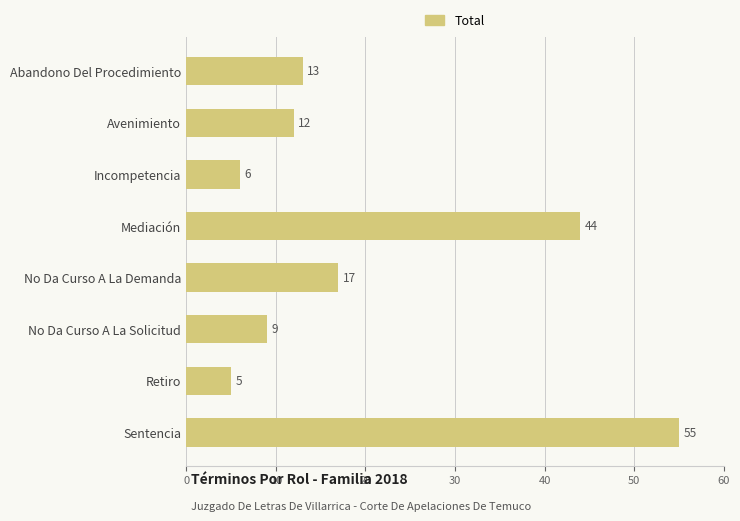

Rank the categories by value from highest to lowest.

Sentencia, Mediación, No Da Curso A La Demanda, Abandono Del Procedimiento, Avenimiento, No Da Curso A La Solicitud, Incompetencia, Retiro